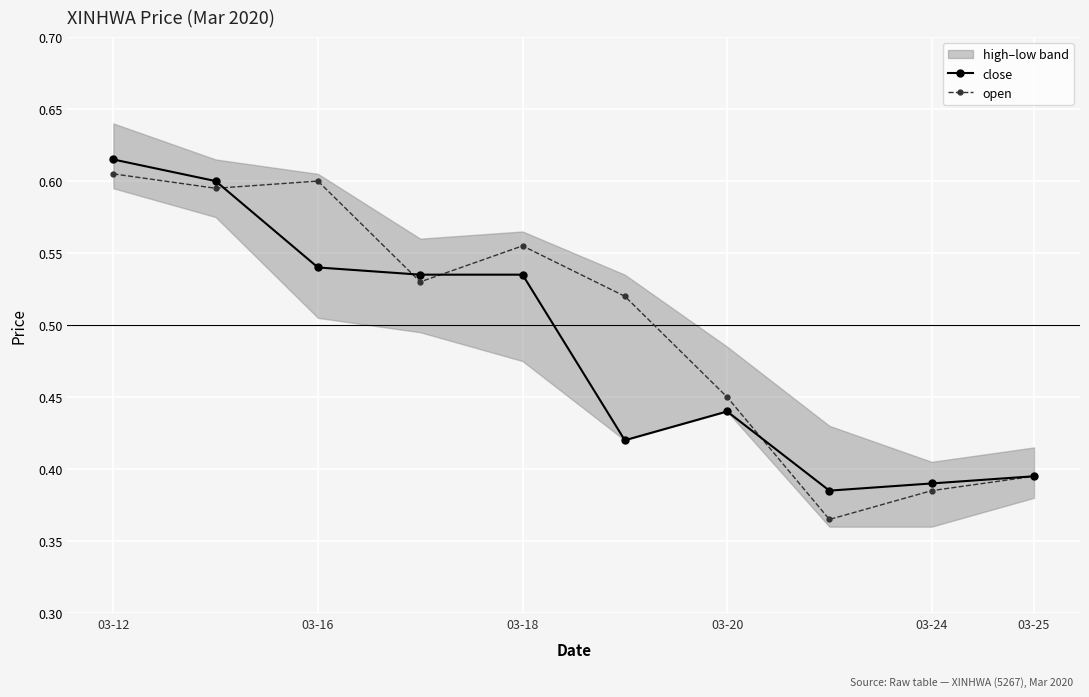

Is it true that open equals 0.3 at 03-18?

False